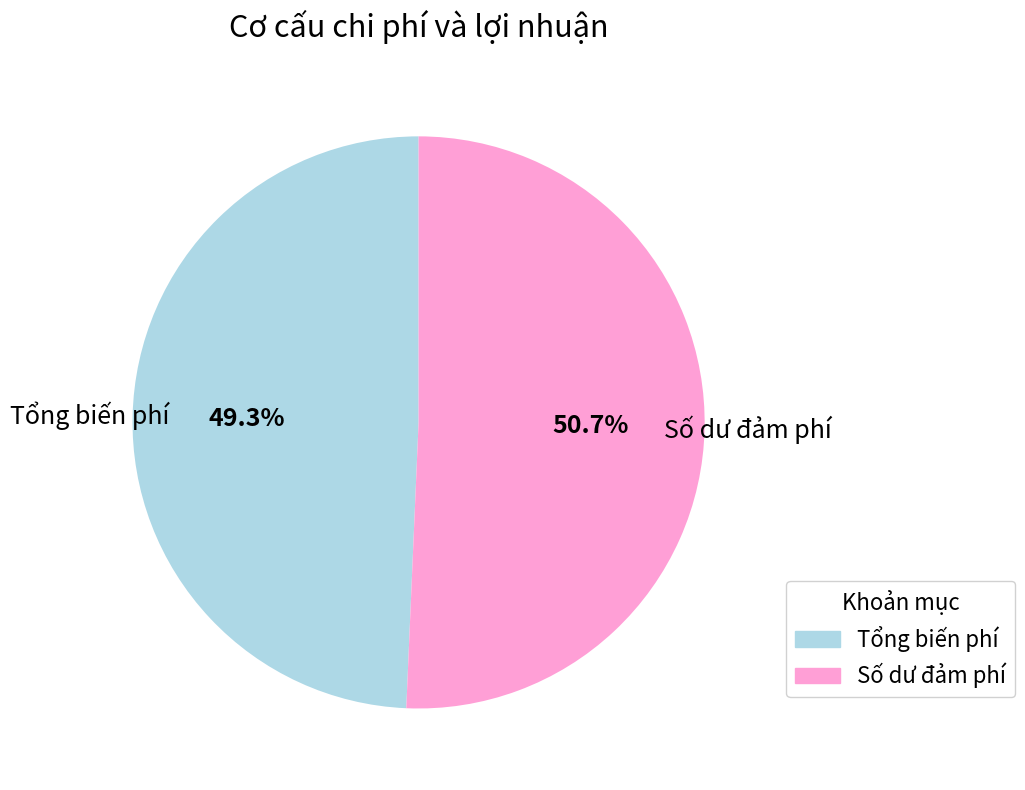

Does any single category account for the majority?

Yes